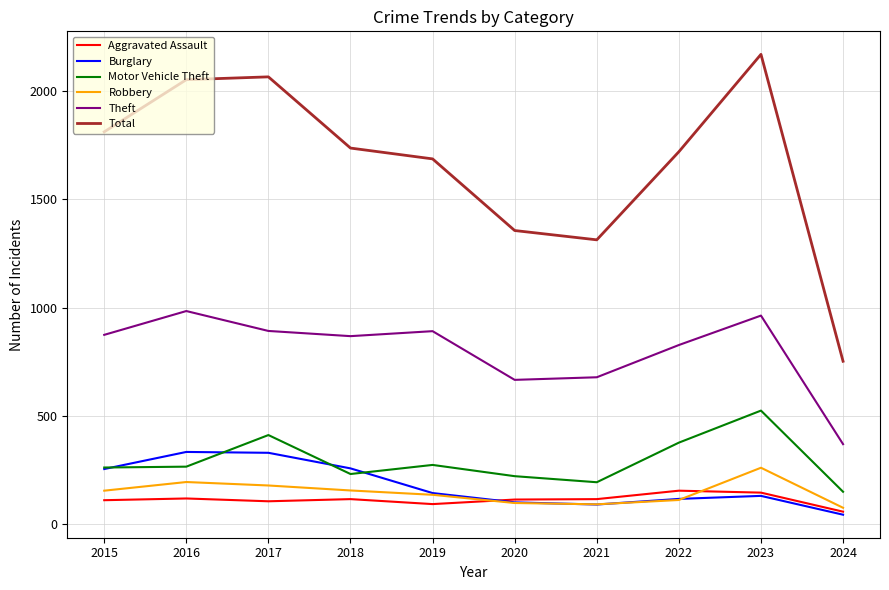

Does the chart display data point markers on the line(s)?

No